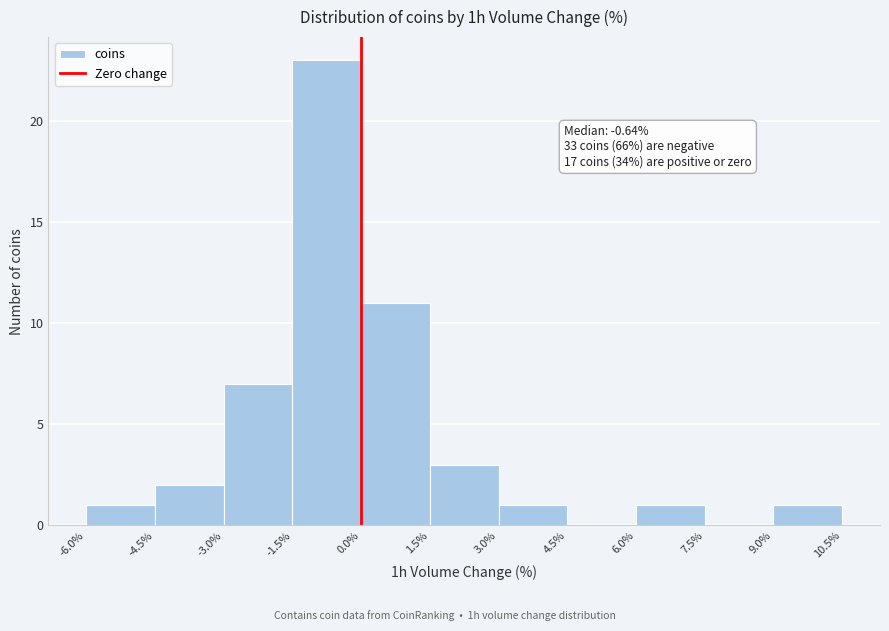

Over which range of the x-axis is the bar tallest?

-1.5% to 0.0%